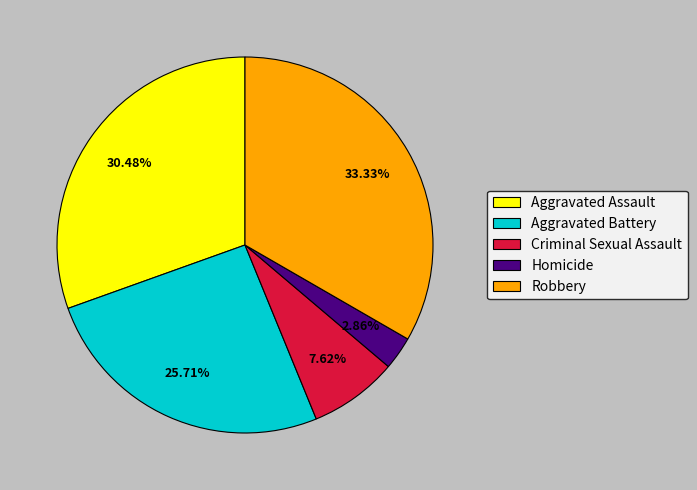

Which slice is the largest?

Robbery